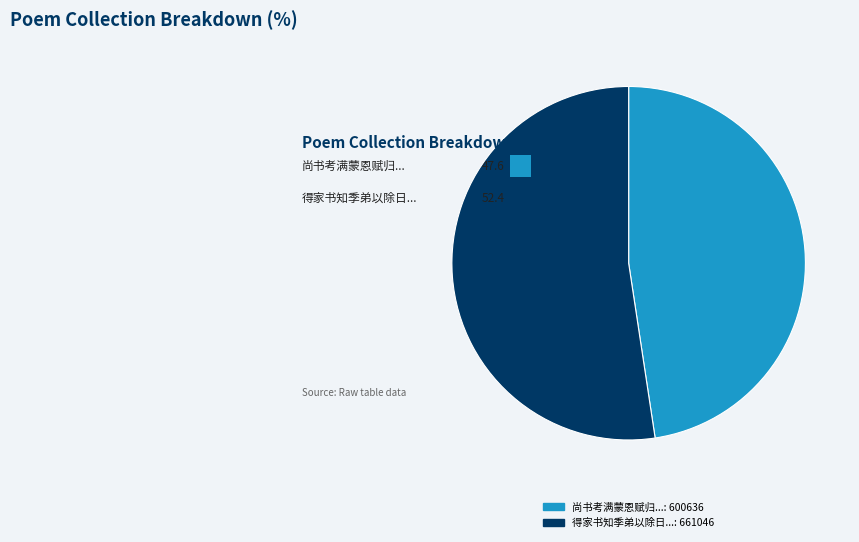

Which category accounts for the majority?

得家书知季弟以除日至邑城新正三日拜家庆六日焚黄先是久雨其日始霁各识以诗一章